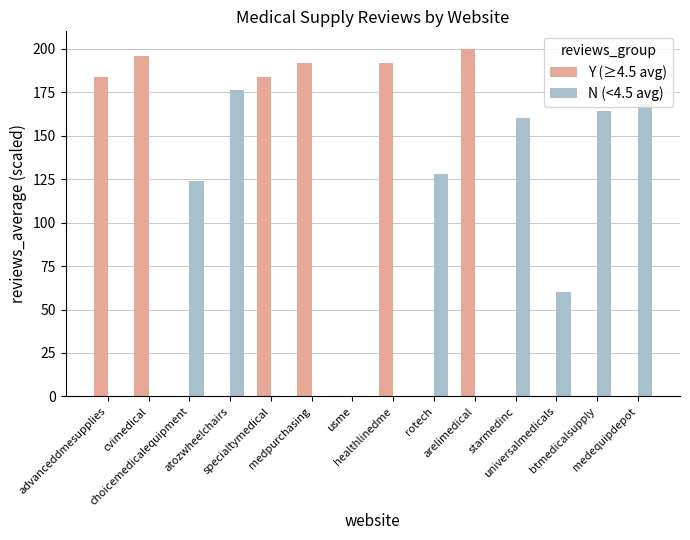

Between usme and rotech, which series saw the biggest shift?

N (<4.5 avg)